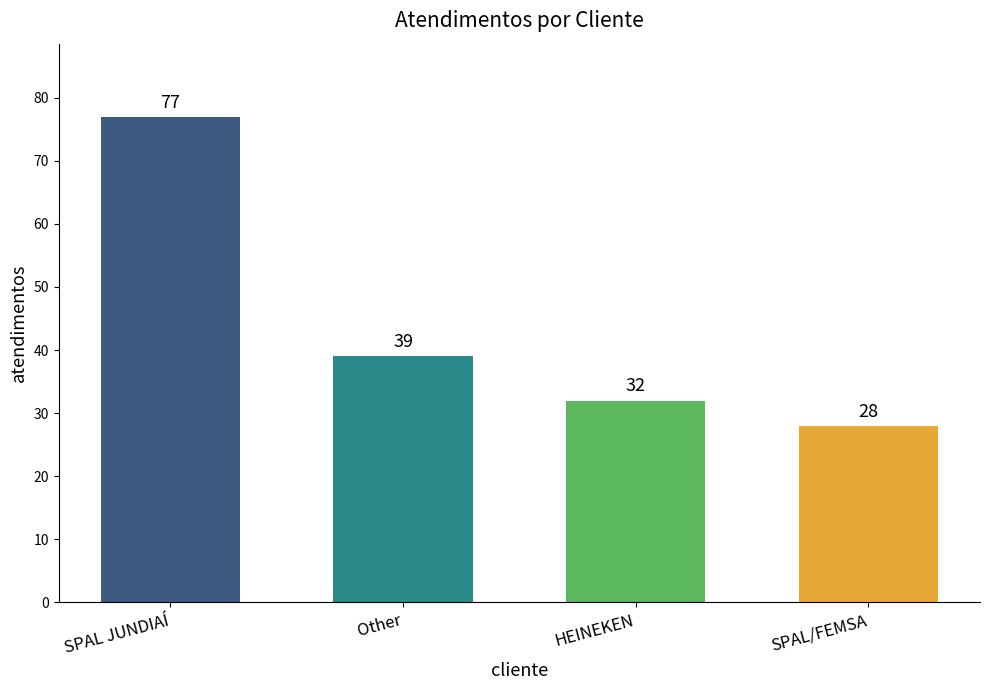

Which category has the lowest value across all series?

SPAL/FEMSA